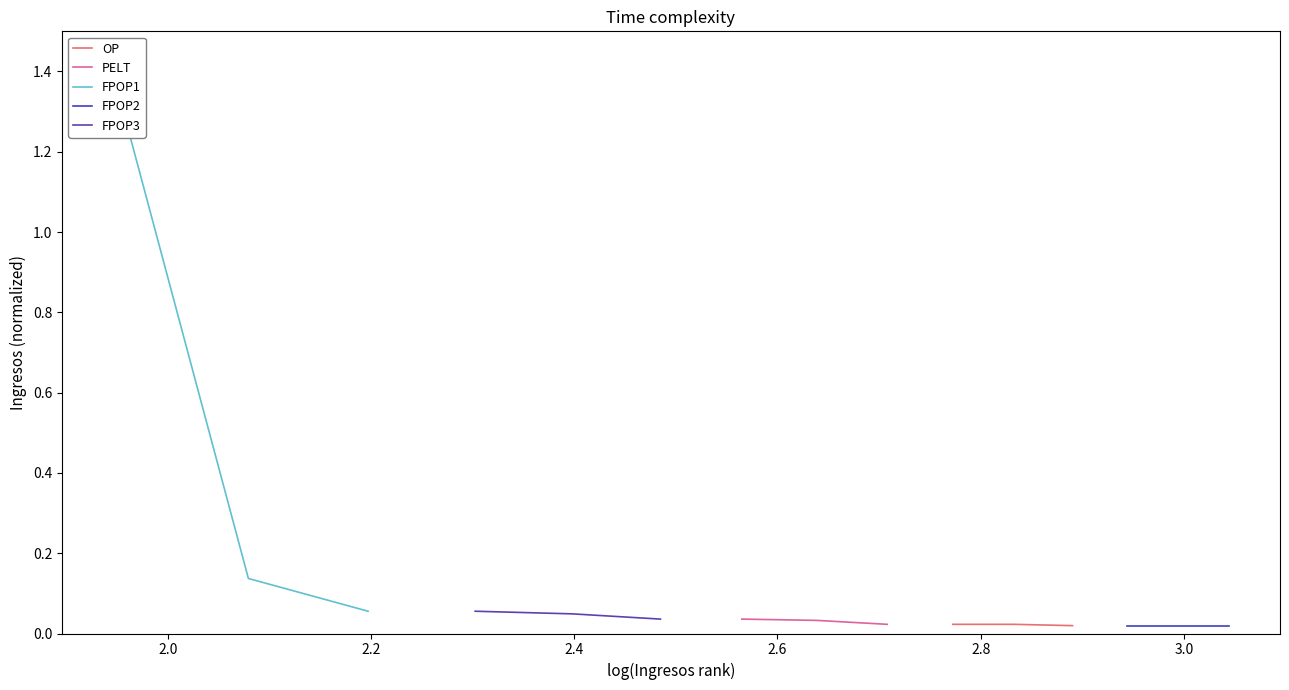

What are all the series names shown in the legend?

OP, PELT, FPOP1, FPOP2, FPOP3